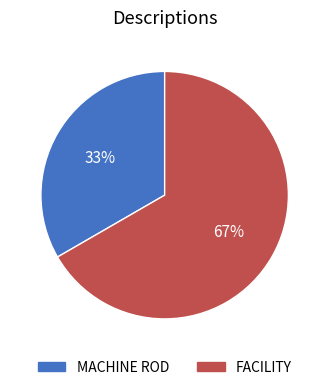

To the nearest percent, what is the combined percentage of FACILITY and MACHINE ROD?

100%